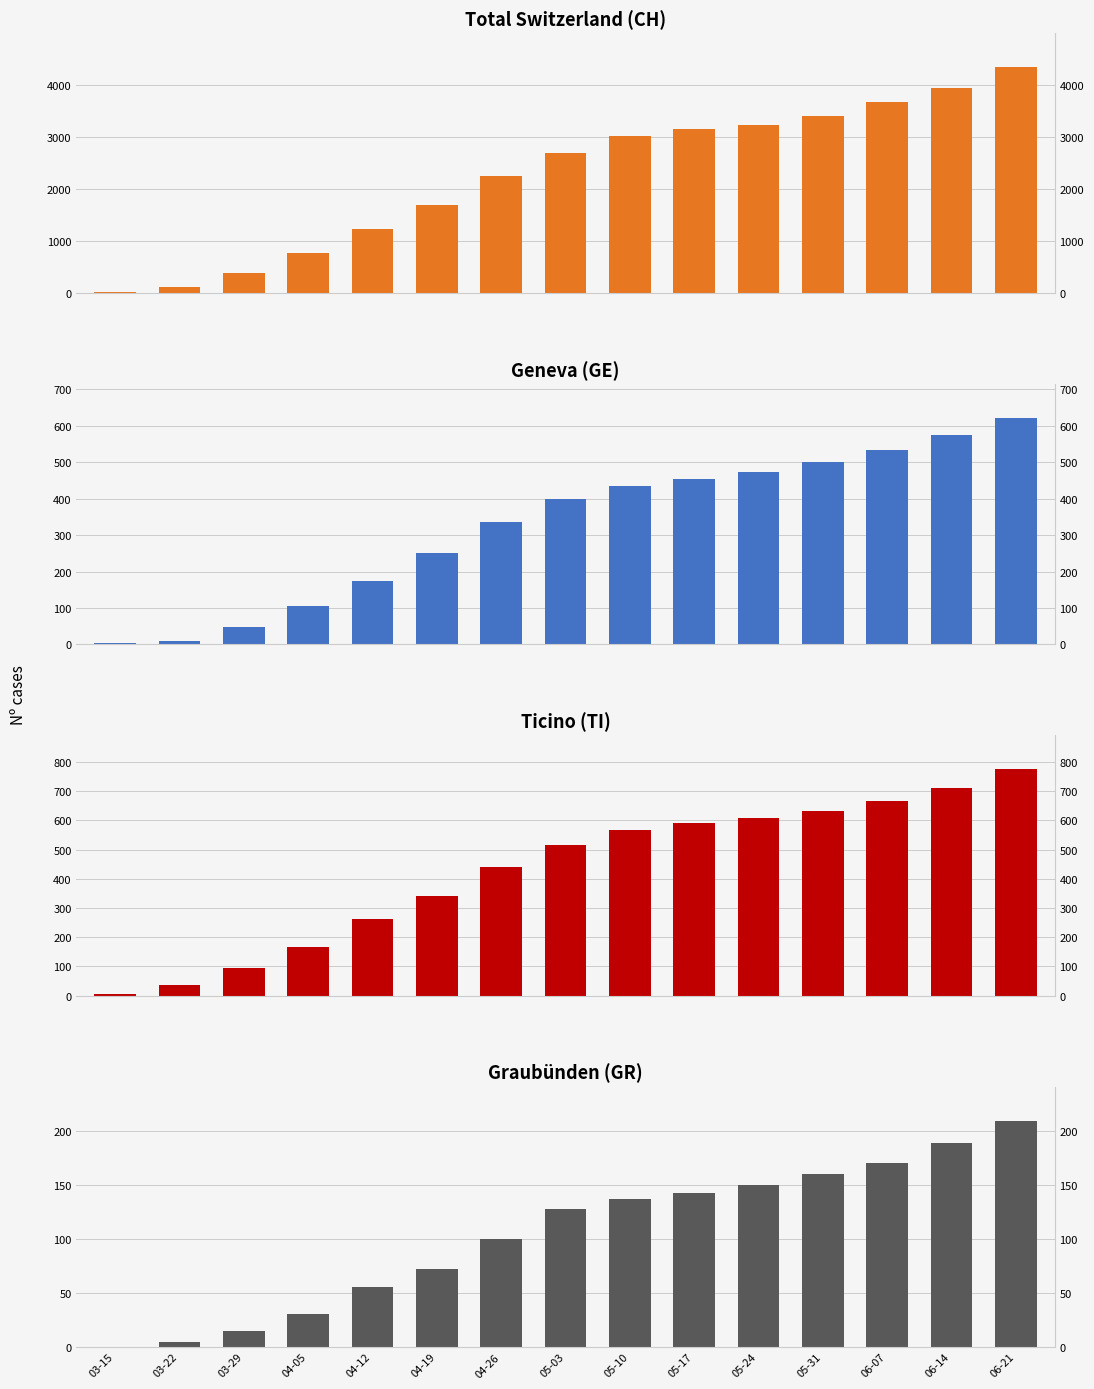

How many bars are there in total?

60